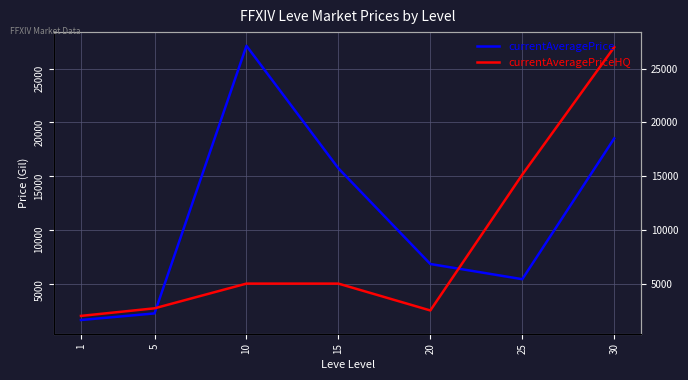

Reading left to right, extract all data points from this chart.

currentAveragePrice: 1611.9	2226.0	27125.0	15725.0	6824.5	5409.0	18508.0
currentAveragePriceHQ: 1994.5	2700.0	5000.0	5000.0	2500.0	15140.0	26997.0